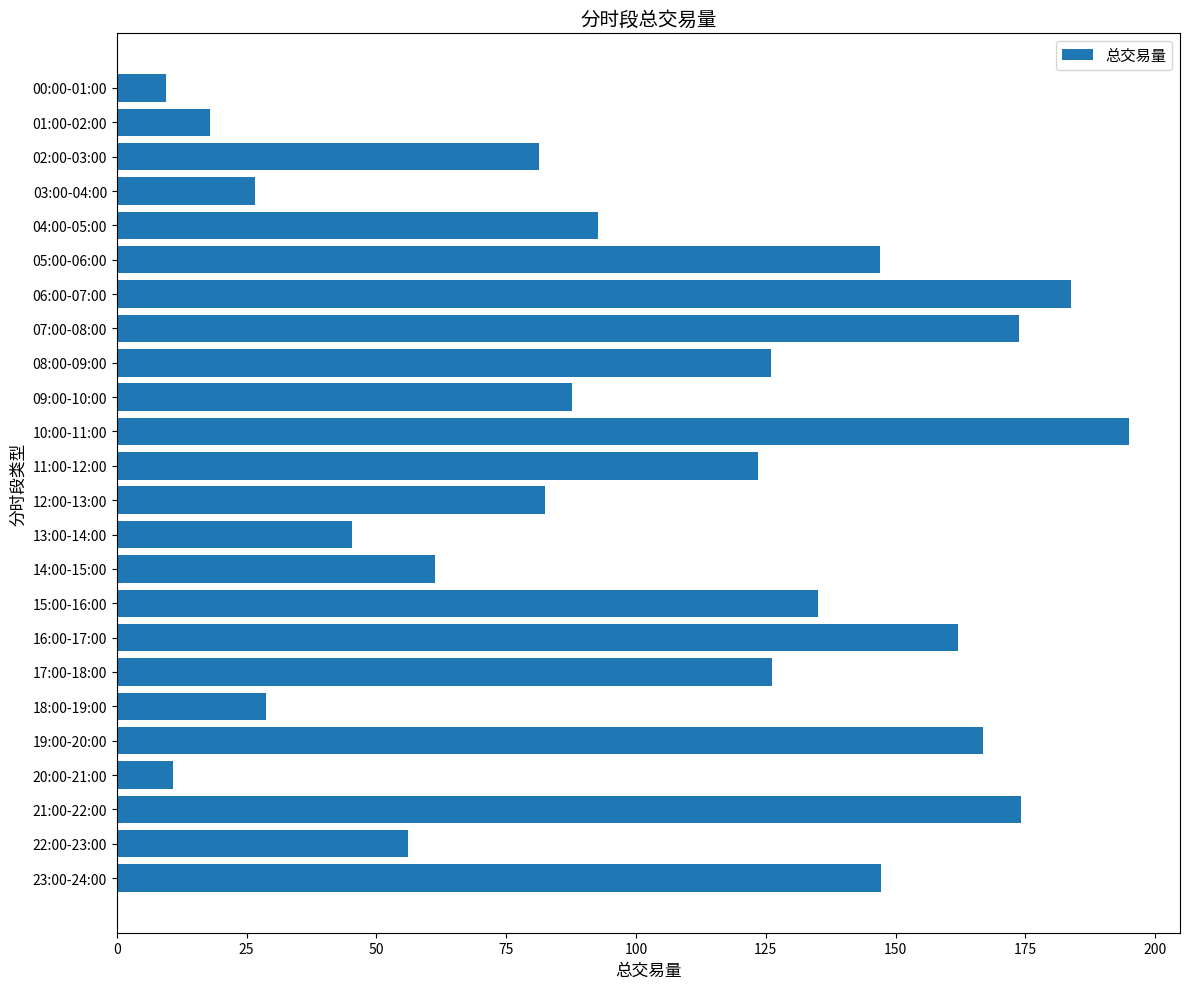

Does the chart contain any negative values?

No